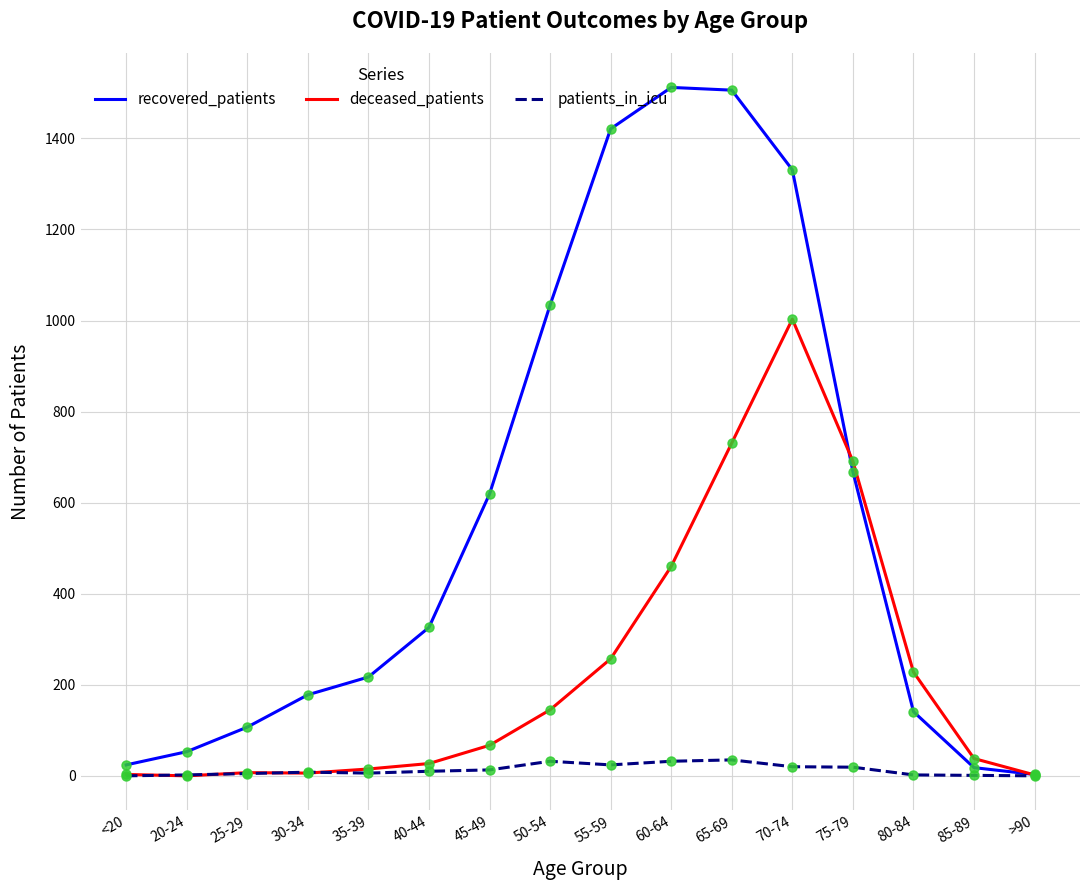

The value of deceased_patients at 50-54 is 43. True or false?

False